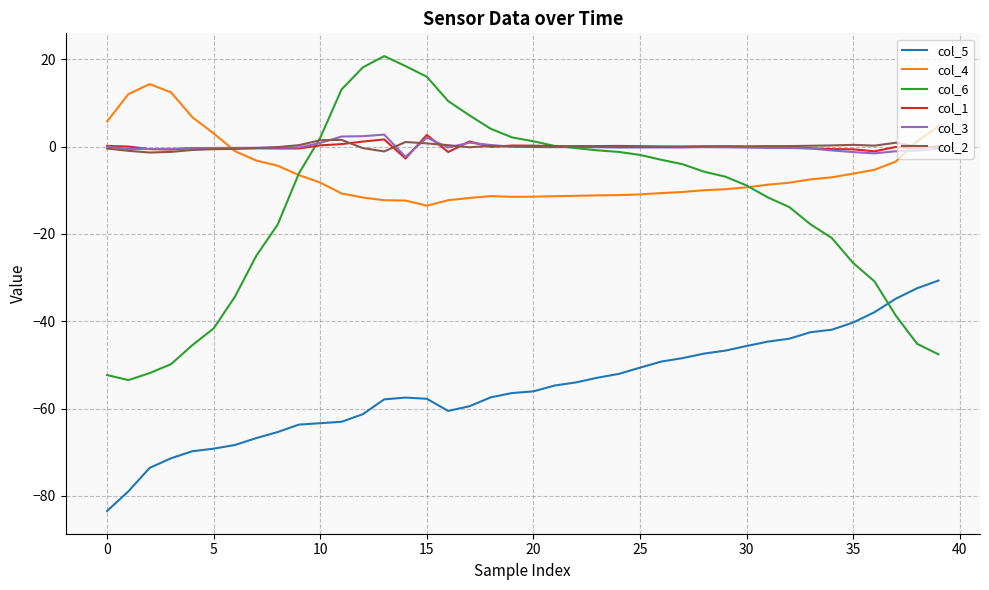

Which series has the widest spread of values?

col_6